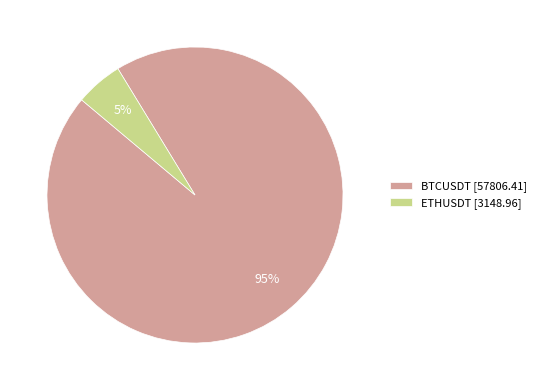

Count the number of slices in the pie.

2